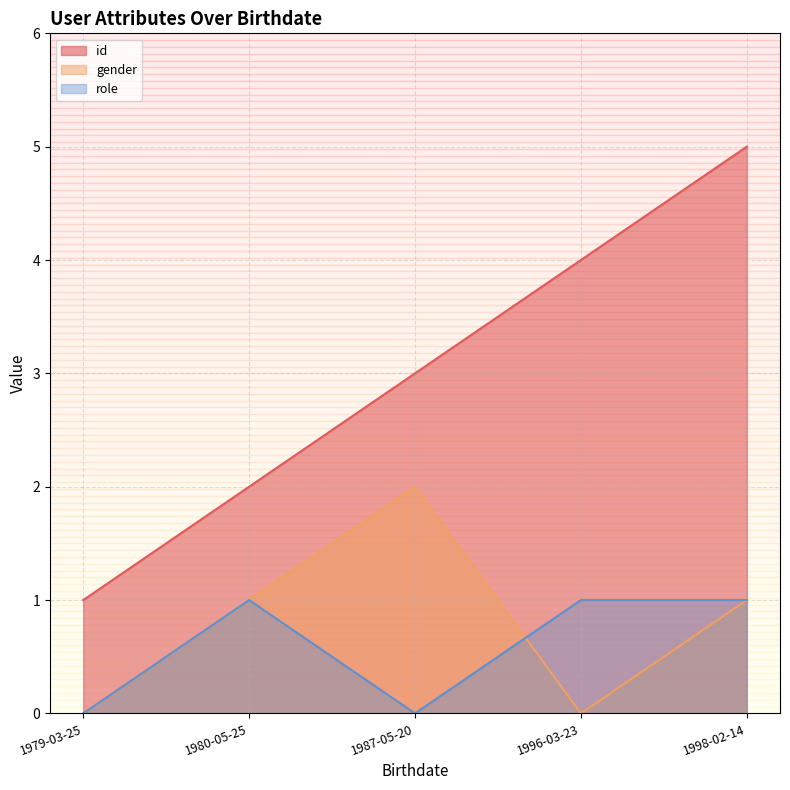

What is the label of the 4th point from the right?

1980-05-25